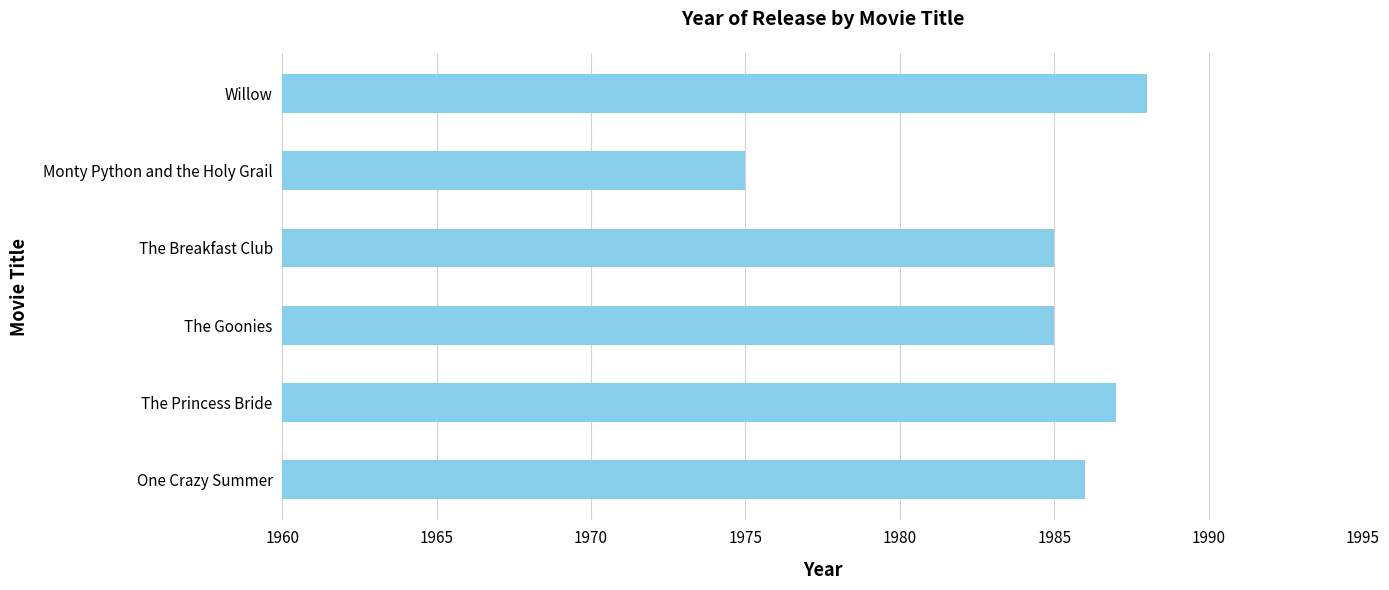

The value at The Breakfast Club is 3146. True or false?

False